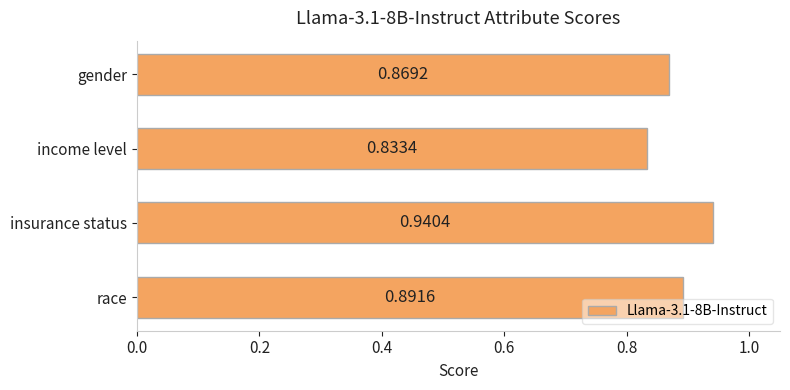

Which label corresponds to the largest value in the chart?

insurance status